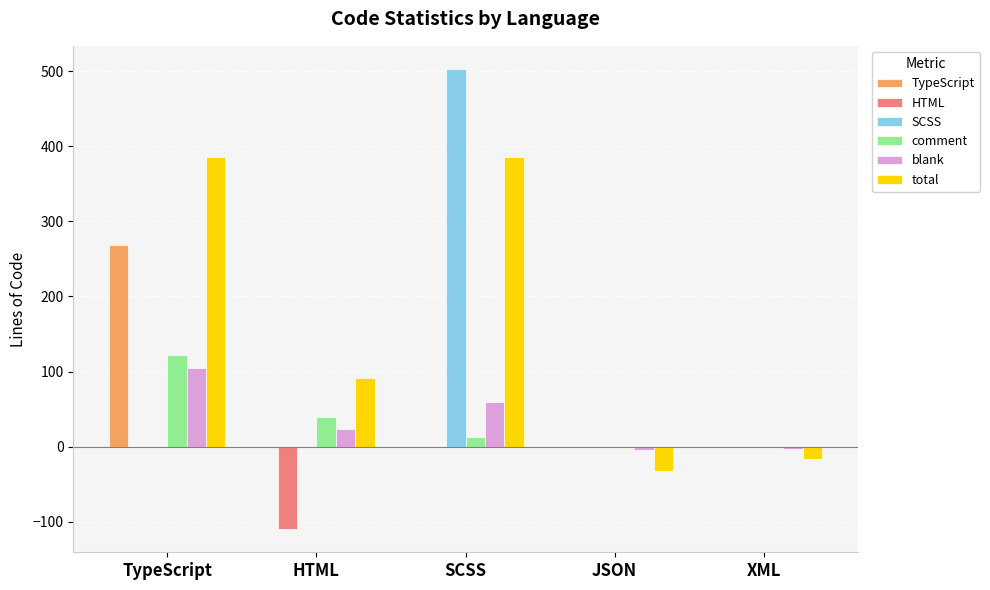

What is the maximum value for comment?

122